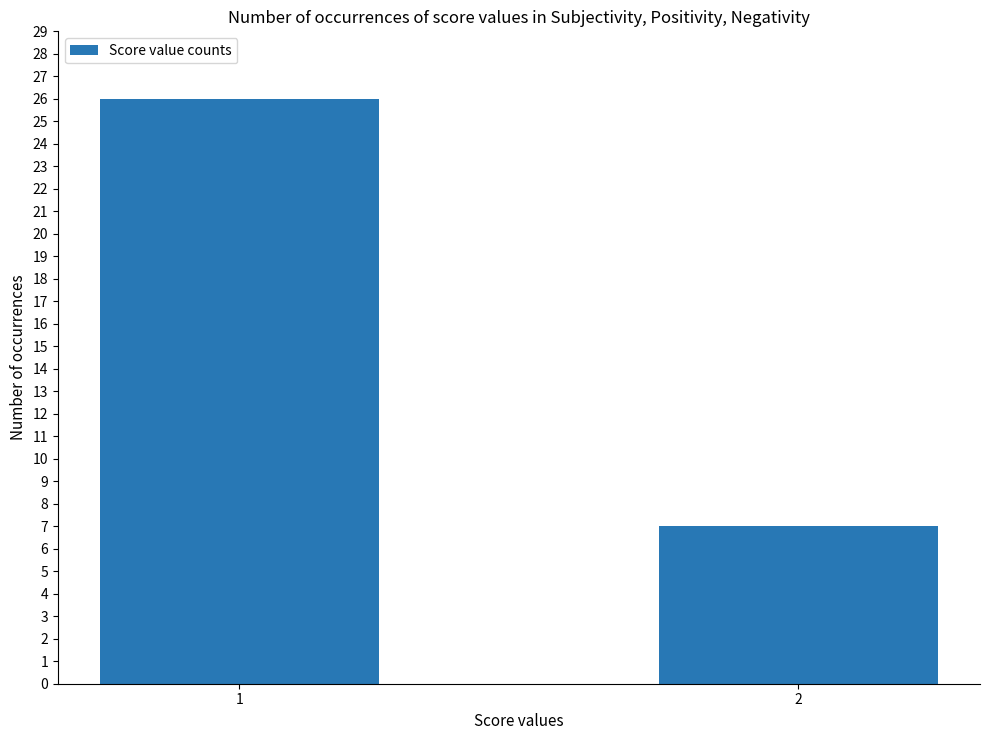

List the labels in order of value, smallest first.

2, 1